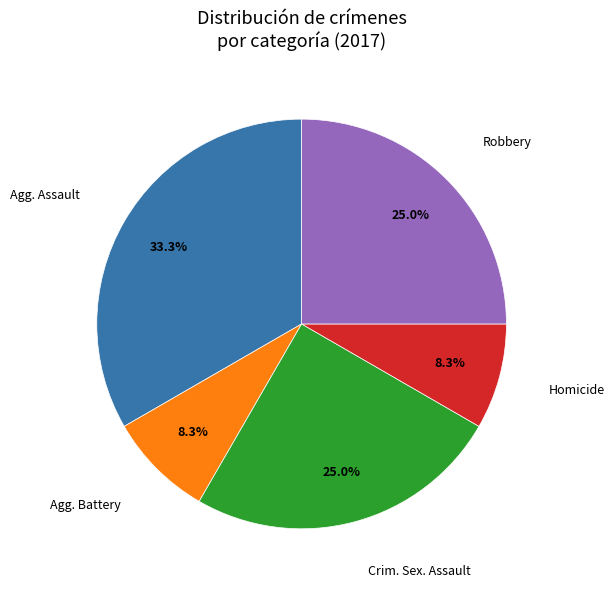

Which slice is the largest?

Agg. Assault